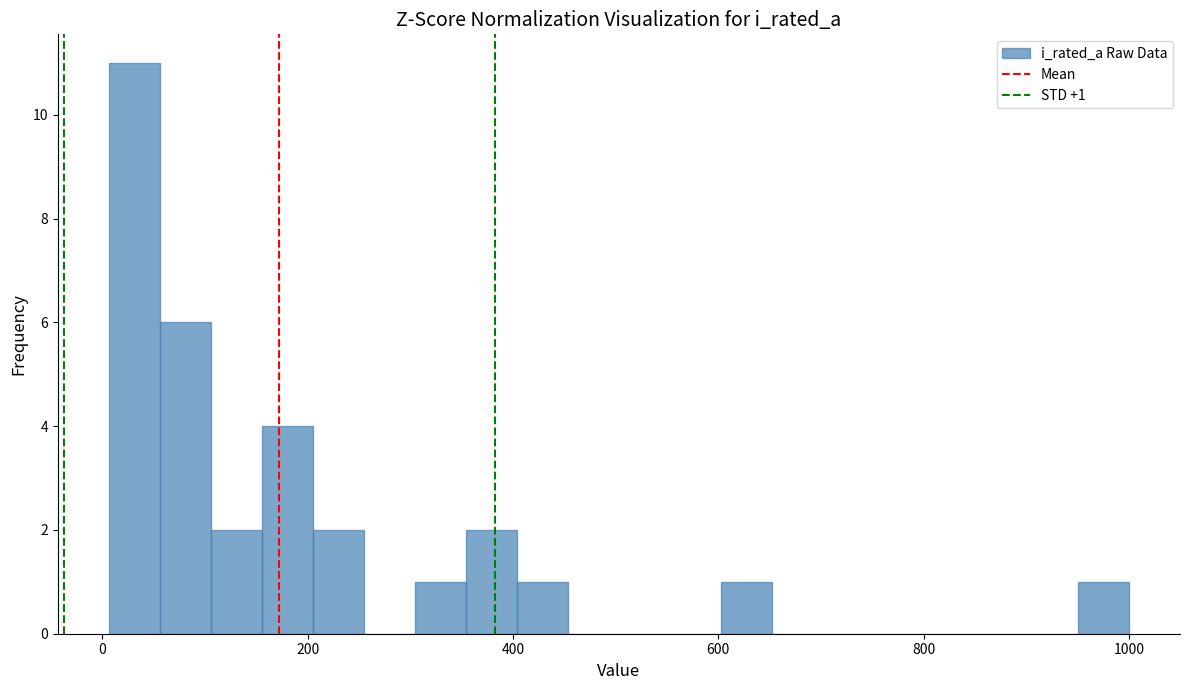

Read against the x-axis, roughly where is the centre of the tallest bar?

40